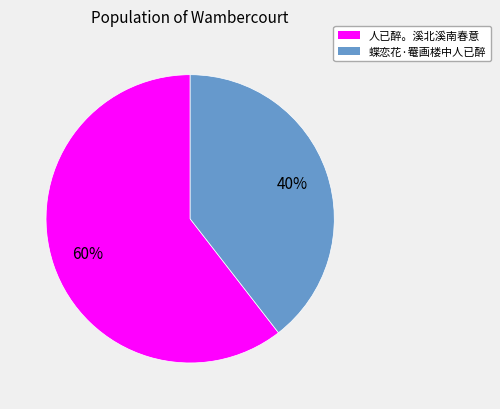

What percentage is the 人已醉。溪北溪南春意 slice, to the nearest percent?

60%